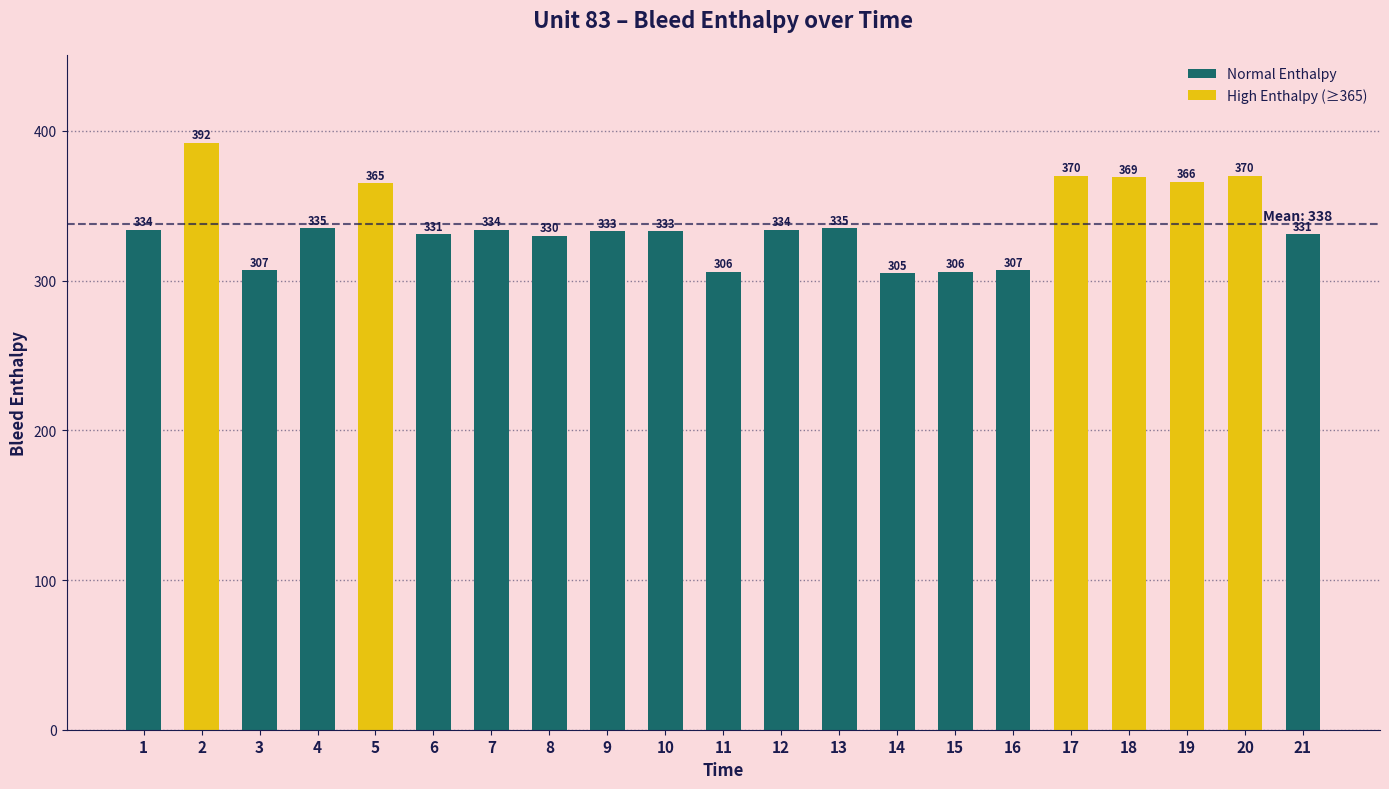

Are the bars grouped side by side (vs. stacked)?

No